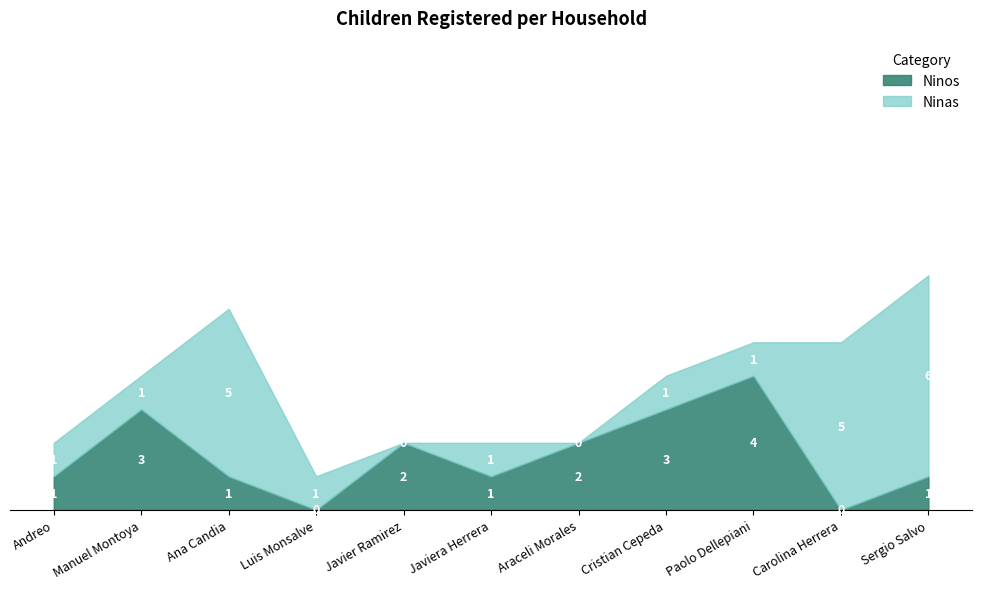

Rank the categories by Ninos value from lowest to highest.

Luis Monsalve, Carolina Herrera, Andreo, Ana Candia, Javiera Herrera, Sergio Salvo, Javier Ramirez, Araceli Morales, Manuel Montoya, Cristian Cepeda, Paolo Dellepiani